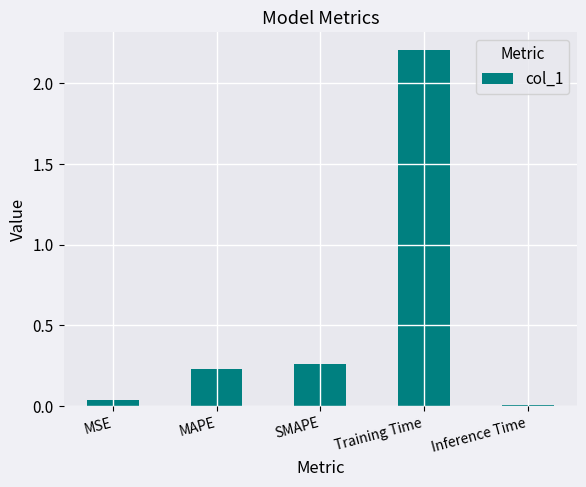

What is the label of the 3rd bar from the left?

SMAPE